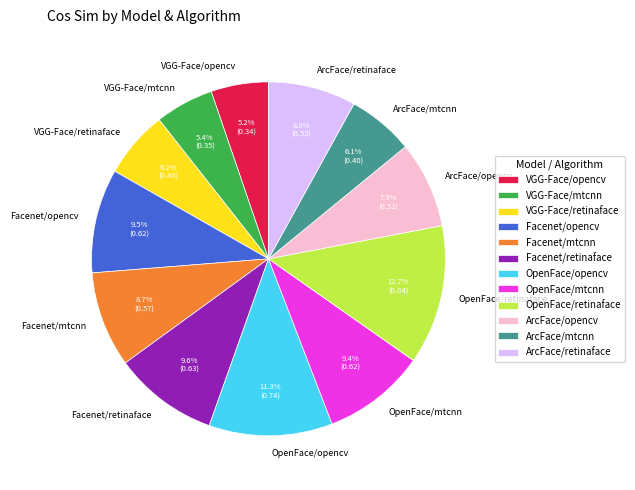

Do Facenet/opencv and VGG-Face/opencv together represent more than half of the pie?

No